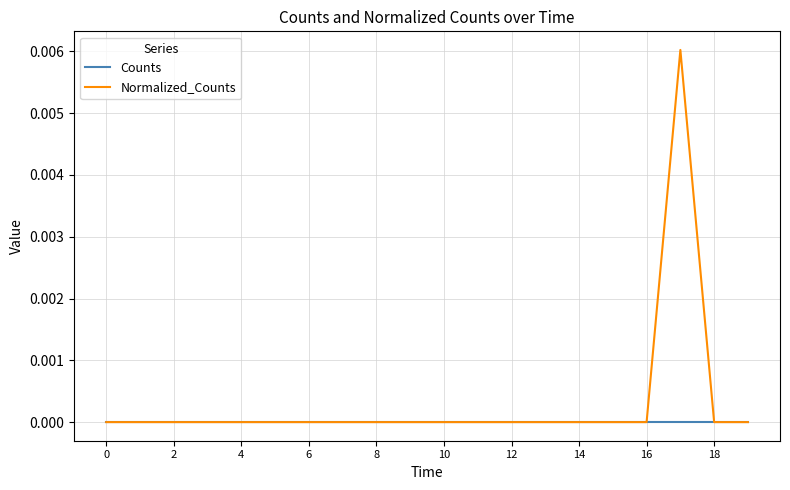

Which series has the widest spread of values?

Normalized_Counts